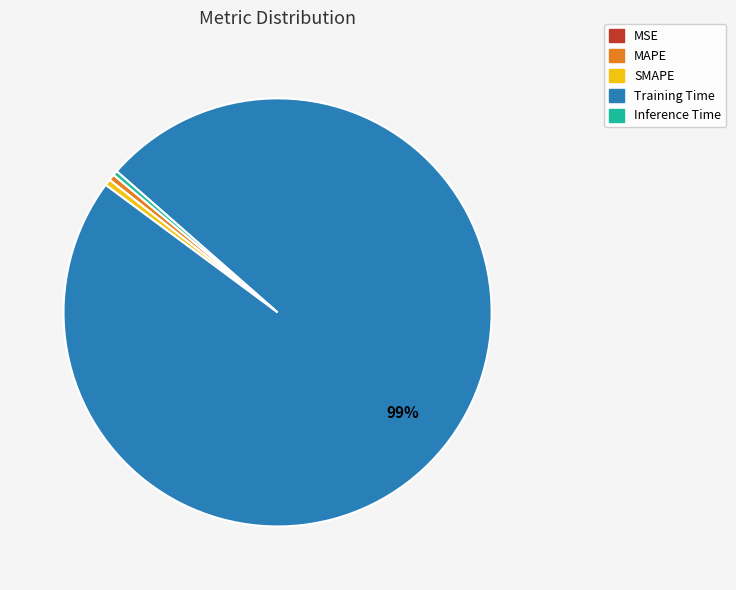

Which category accounts for the majority?

Training Time